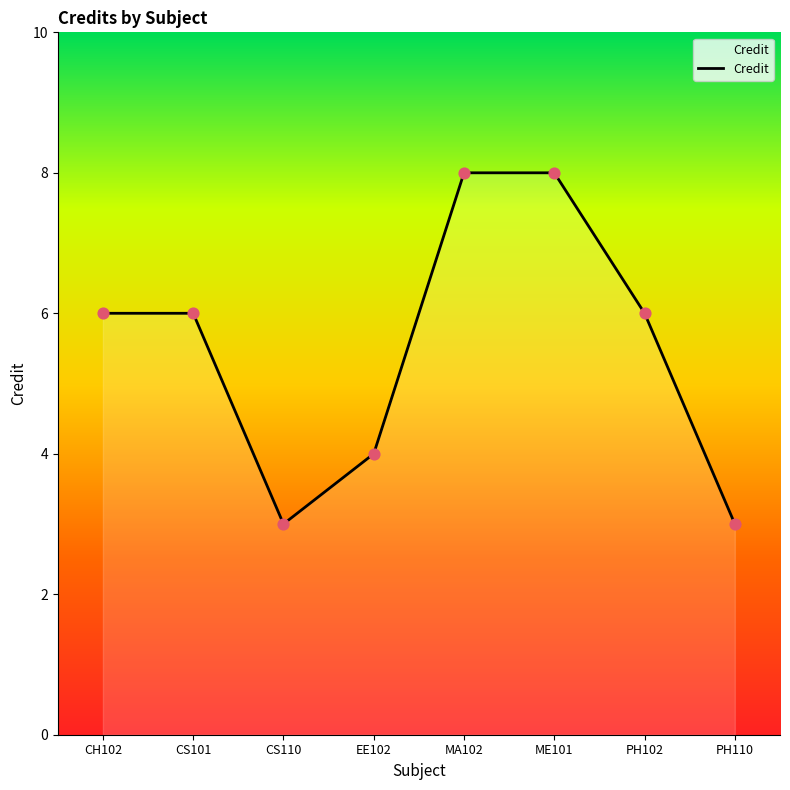

What is the change in value from CH102 to MA102?

+2